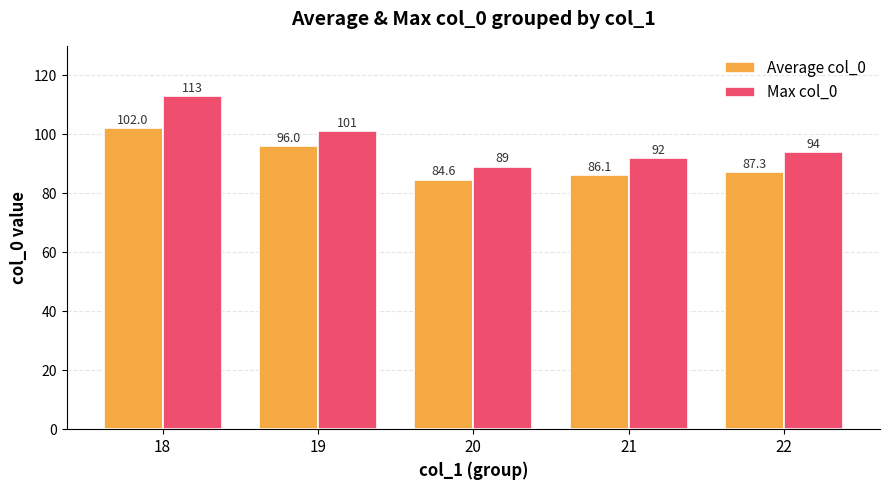

Which series has the widest spread of values?

Max col_0